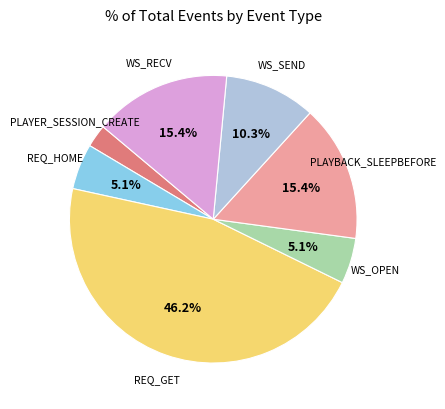

Is there a majority slice in this chart?

No